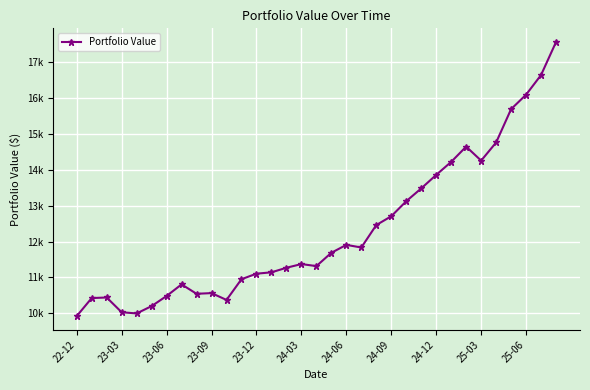

What is the value of the 32nd point from the left?

16649.9